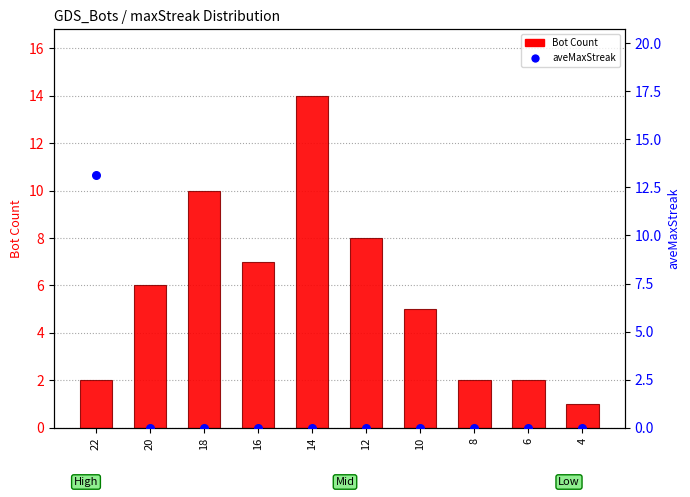

Which series has the largest total across all categories?

Bot Count